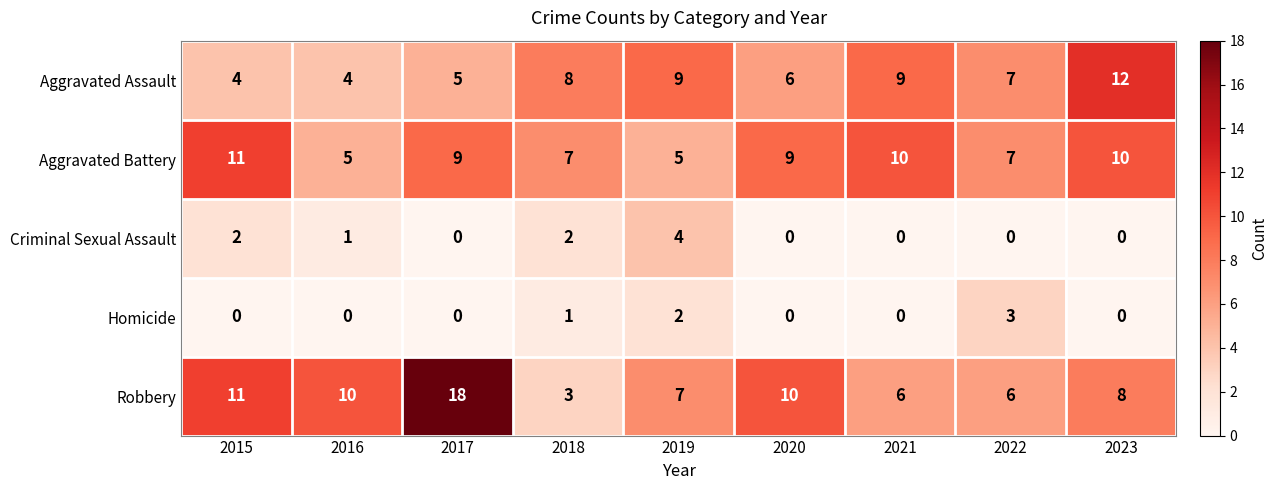

Which series has the widest spread of values?

Robbery